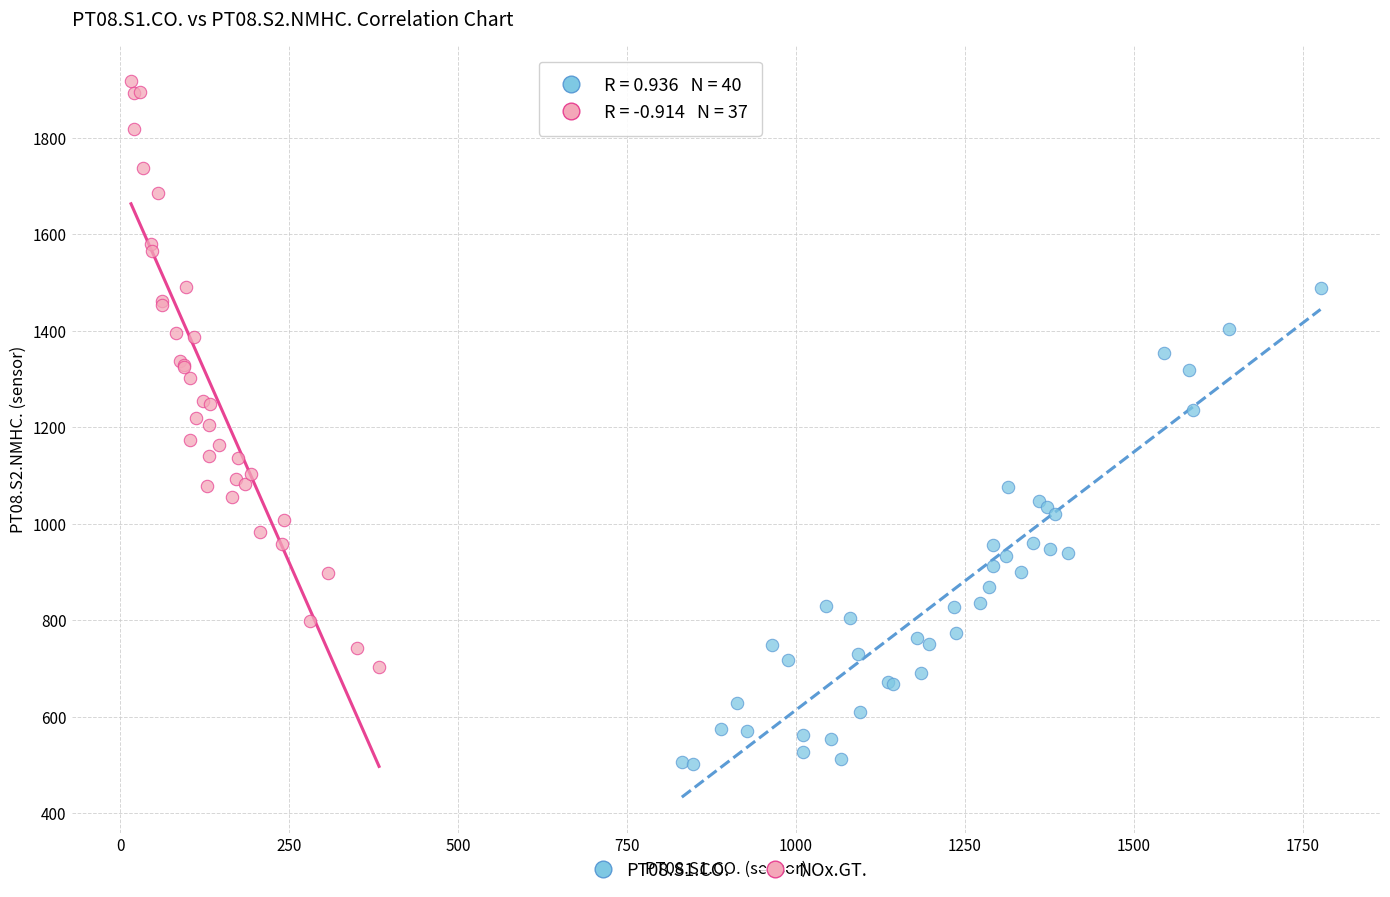

Which series contains the lowest Y value?

PT08.S1.CO.